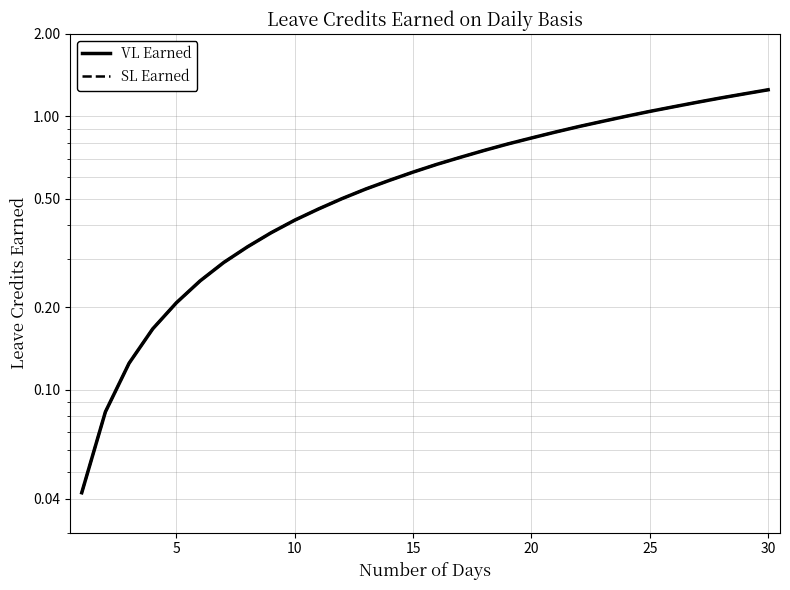

What is the difference between the maximum and minimum values in the SL Earned series?

1.2